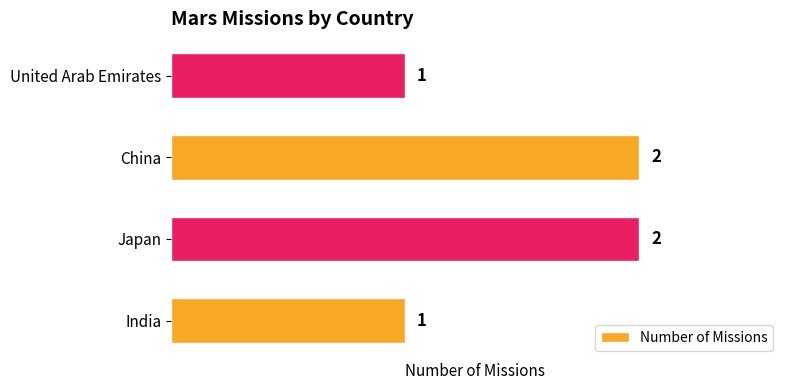

Reading top to bottom, list all the values displayed in this chart.

1	2	2	1